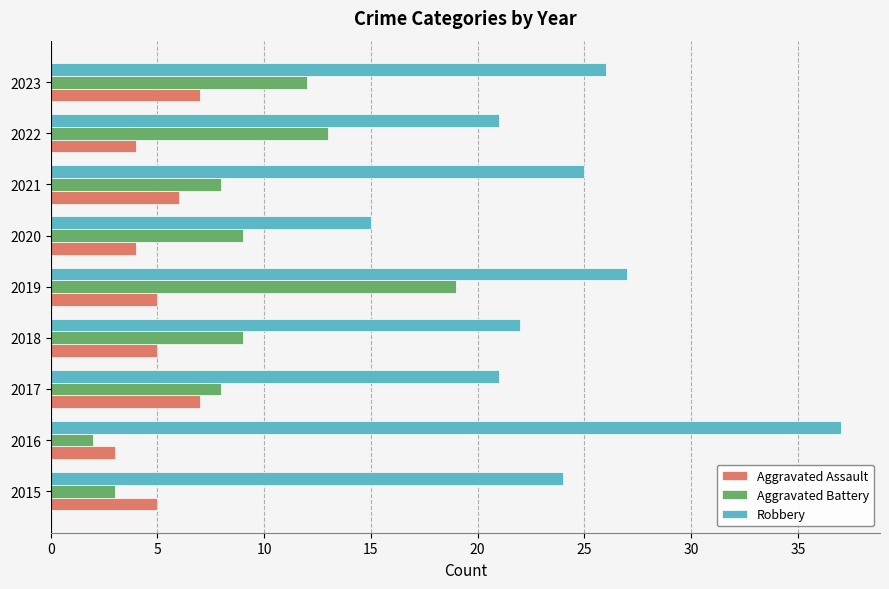

Which series has the largest total across all categories?

Robbery